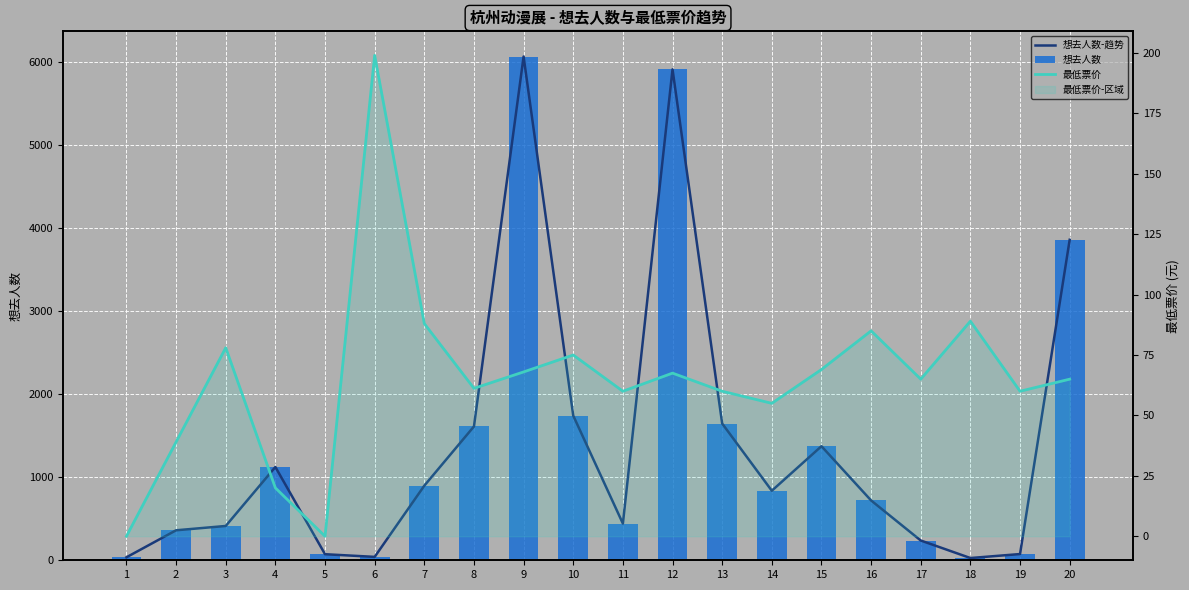

What is the total value across all series at 2?

761.0